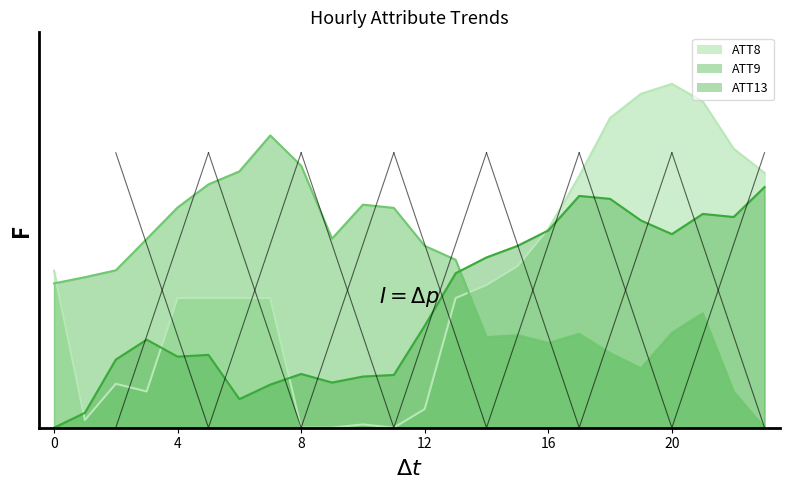

How many interior local valleys does the ATT9 series have?

4